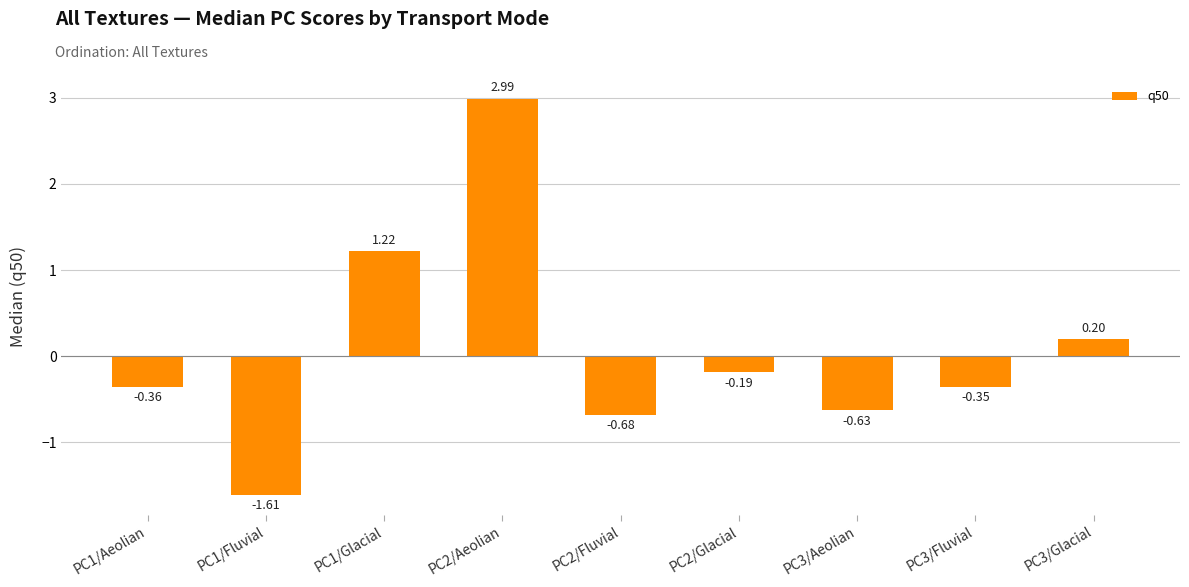

Are the bars horizontal?

No